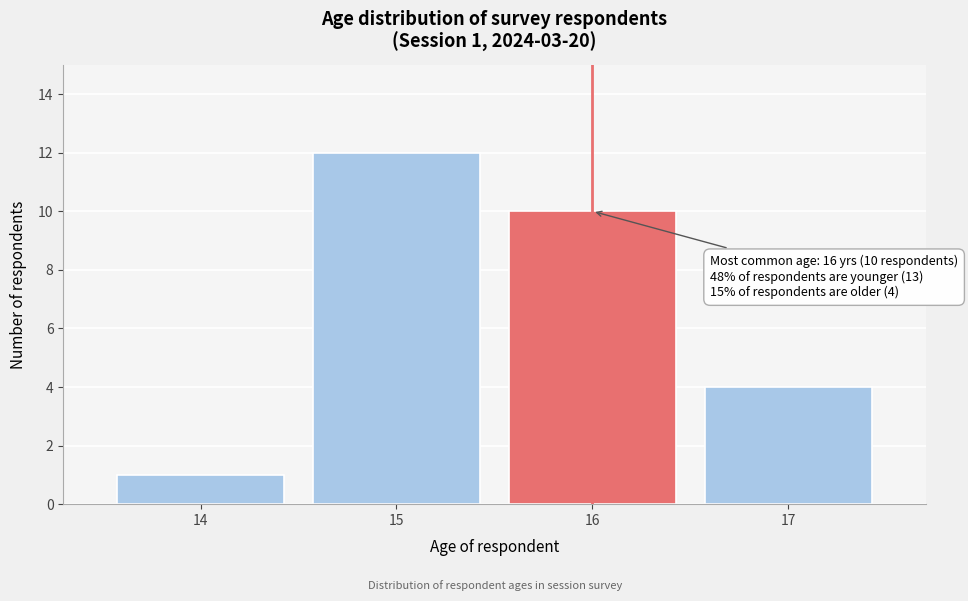

Over which range of the x-axis is the bar tallest?

14.5 to 15.5